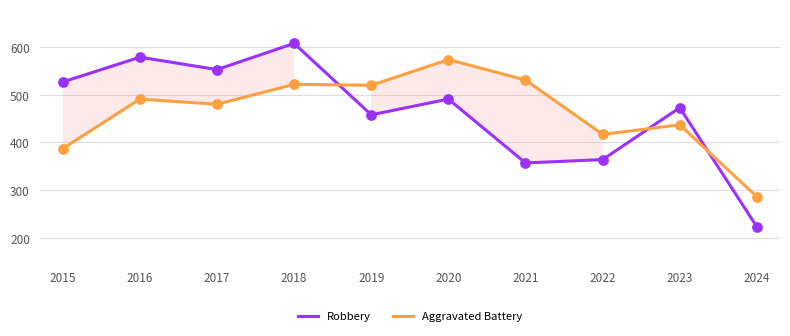

Which series reaches the maximum Y coordinate?

Robbery